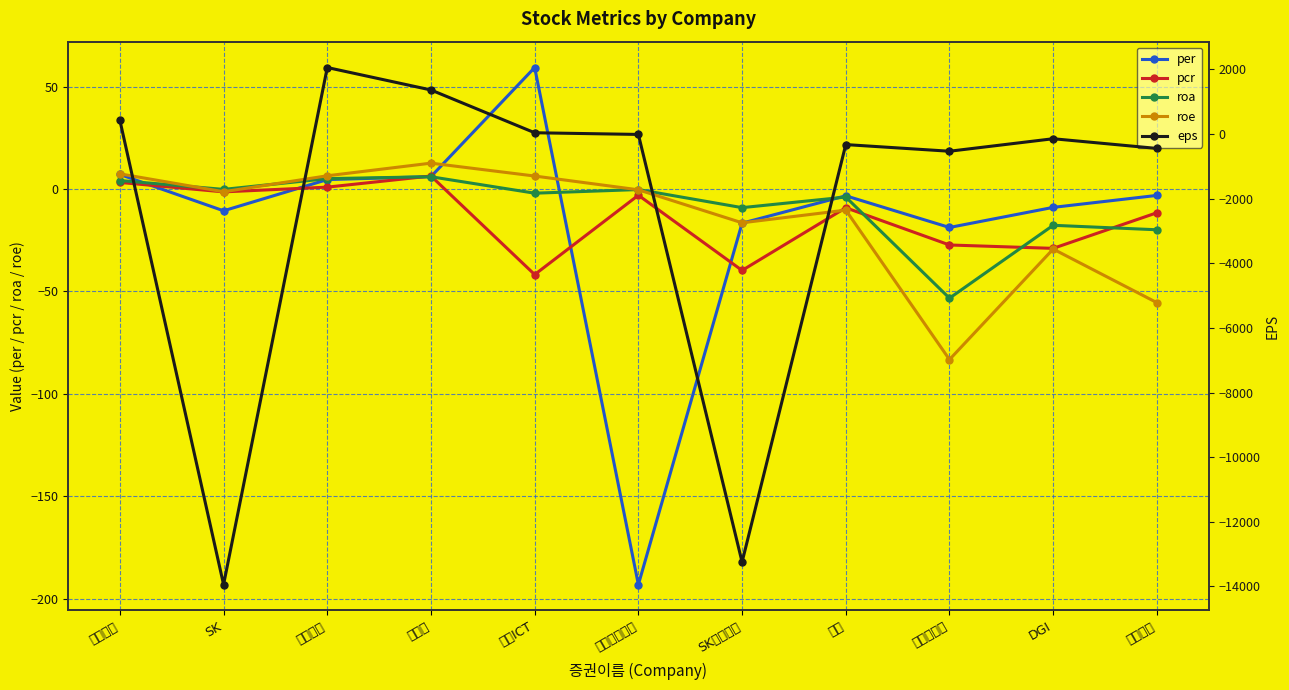

Between which two adjacent categories do eps and per first intersect?

신화콘텍 and SK